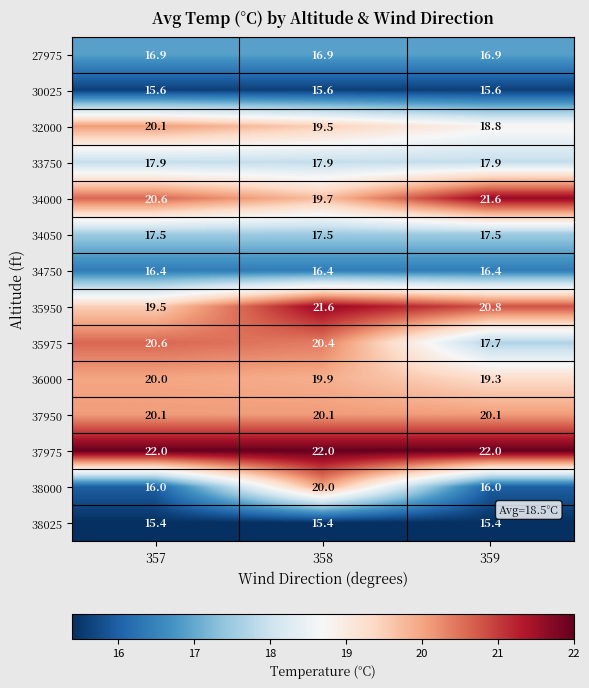

At which label does 34000 first exceed 20?

357